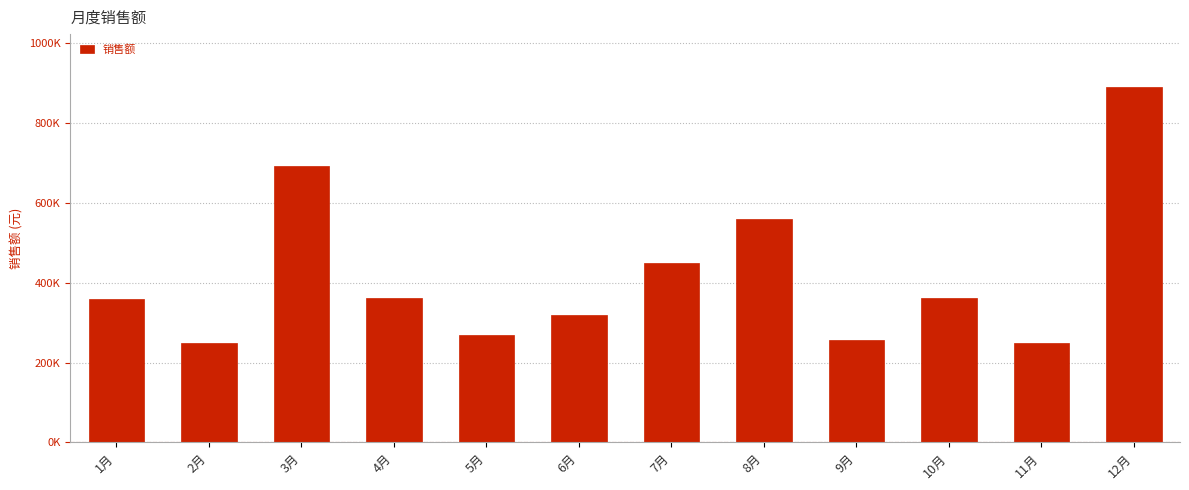

List the labels in order of value, smallest first.

2月, 11月, 9月, 5月, 6月, 1月, 4月, 10月, 7月, 8月, 3月, 12月